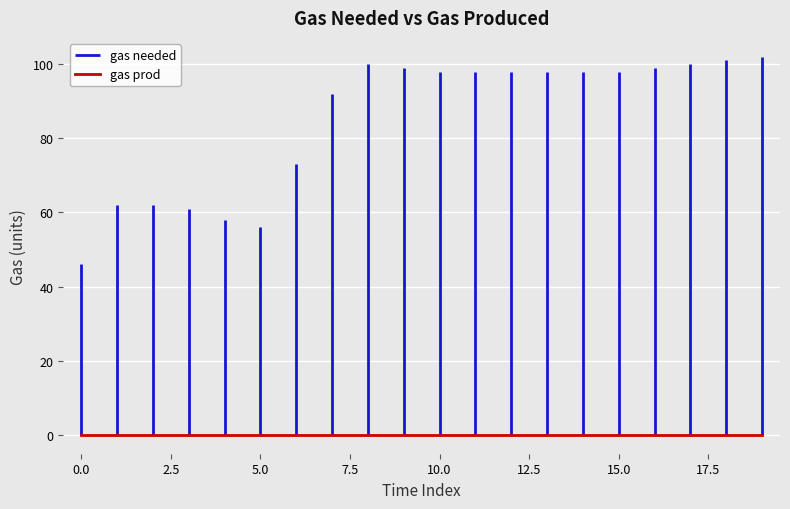

Which series has the largest total across all categories?

gas needed